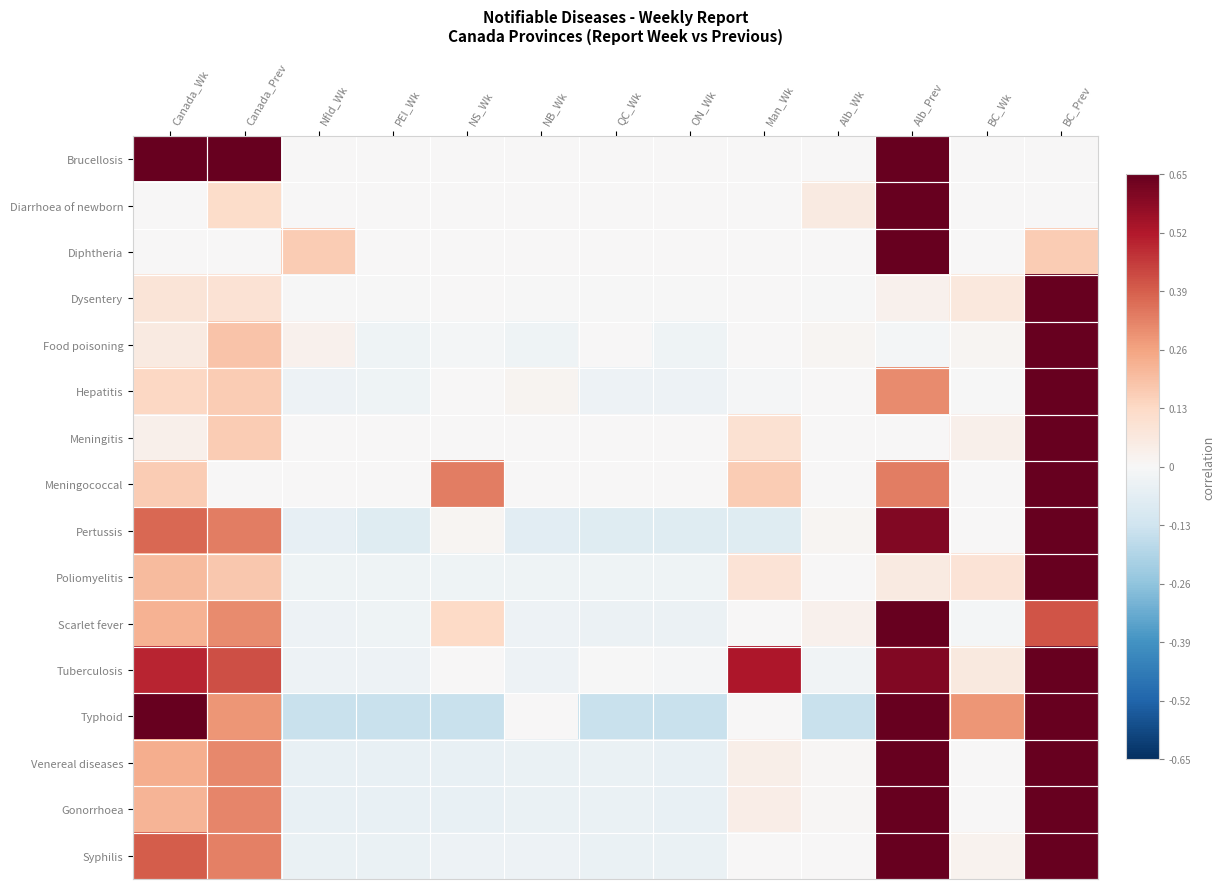

Rank the series at ON_Wk from lowest to highest value.

Typhoid, Pertussis, Venereal diseases, Gonorrhoea, Syphilis, Scarlet fever, Hepatitis, Poliomyelitis, Food poisoning, Tuberculosis, Dysentery, Brucellosis, Diarrhoea of newborn, Diphtheria, Meningitis, Meningococcal